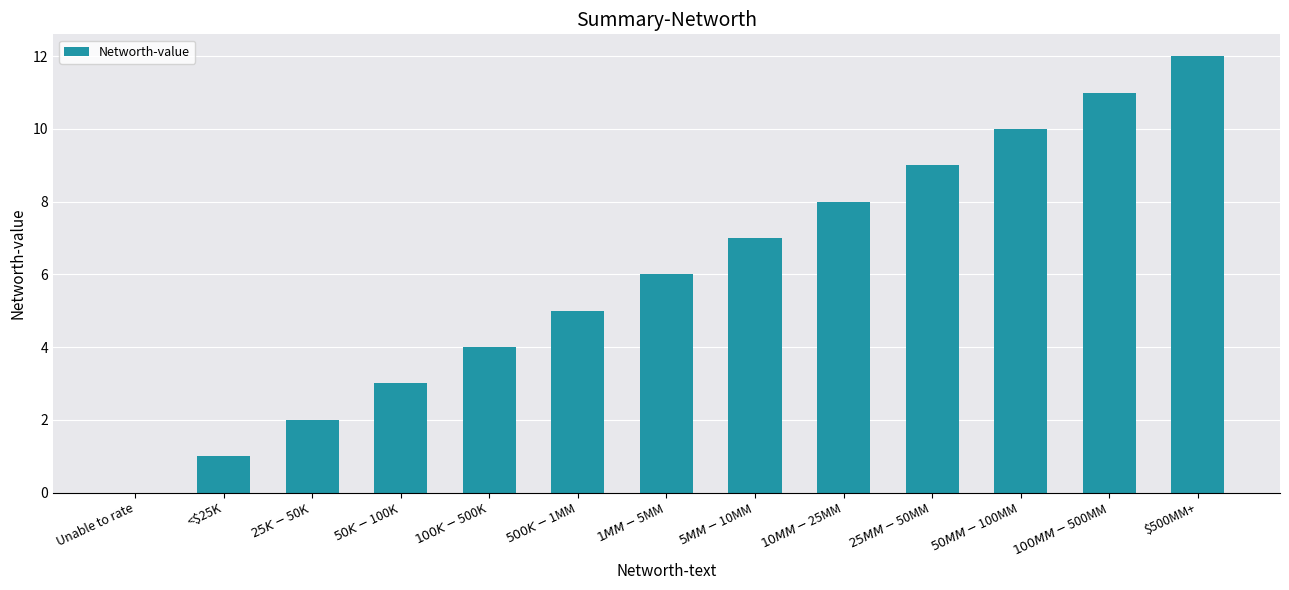

The chart shows a value of 12 at $500MM+. True or false?

True